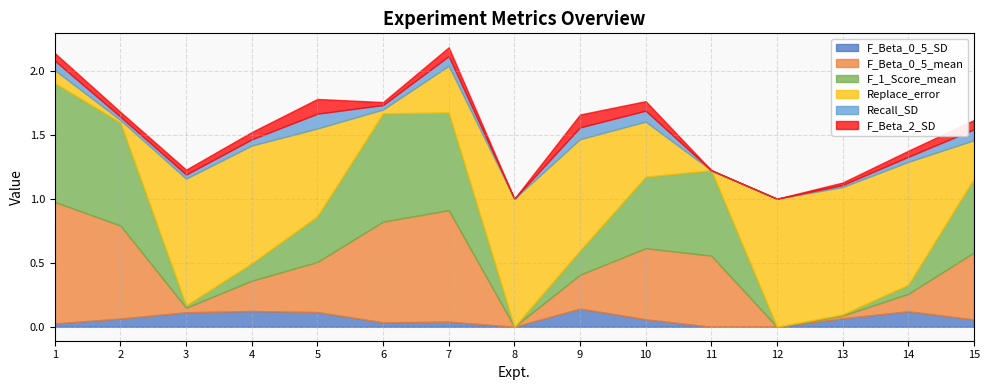

Is the value of F_Beta_0_5_SD at 12 greater than the value of F_Beta_0_5_mean at 15?

No